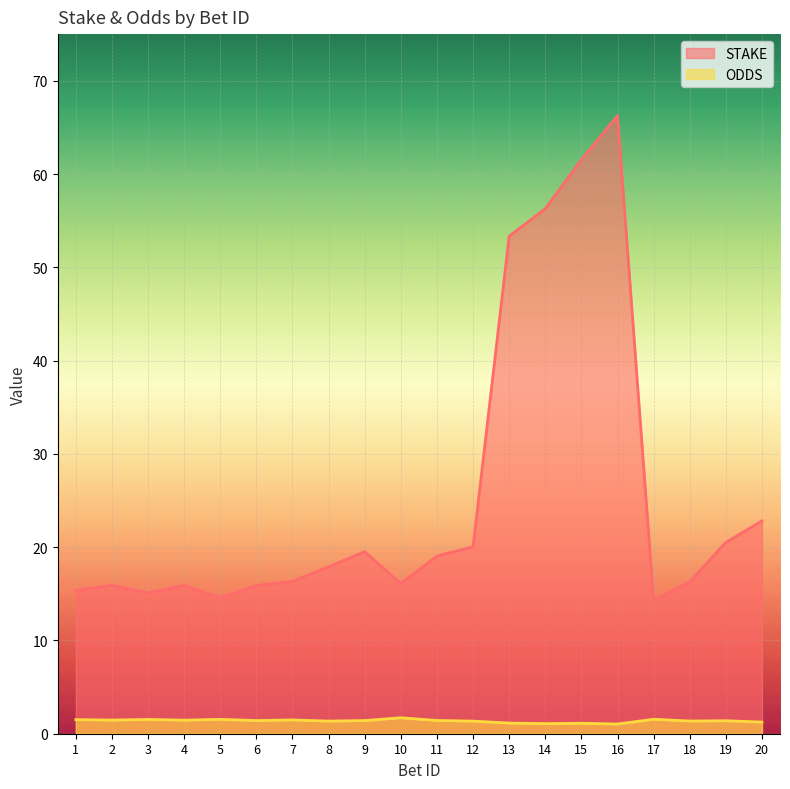

Which label corresponds to the smallest value in the chart?

16